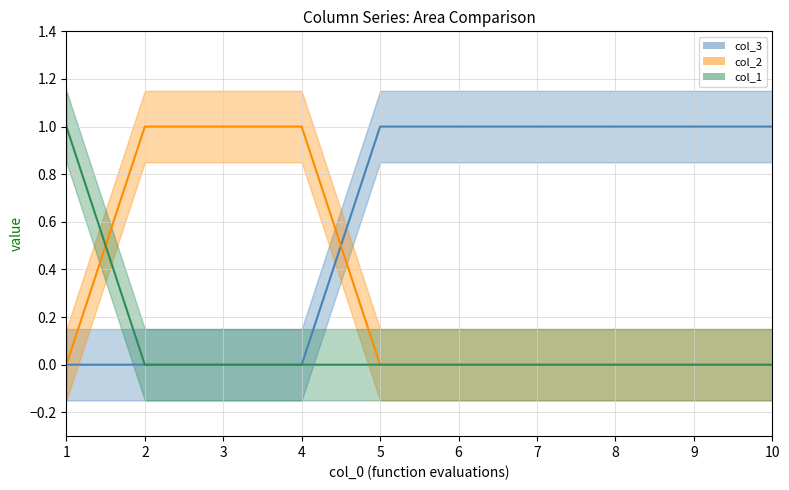

Is it true that col_1_line equals 0 at 9?

False